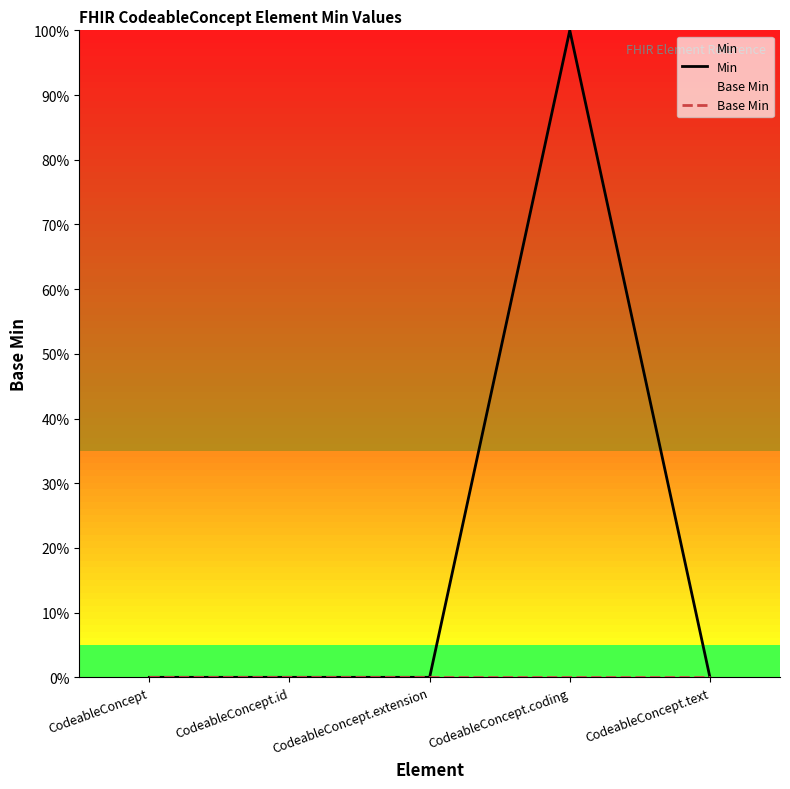

Which category has the lowest value across all series?

CodeableConcept